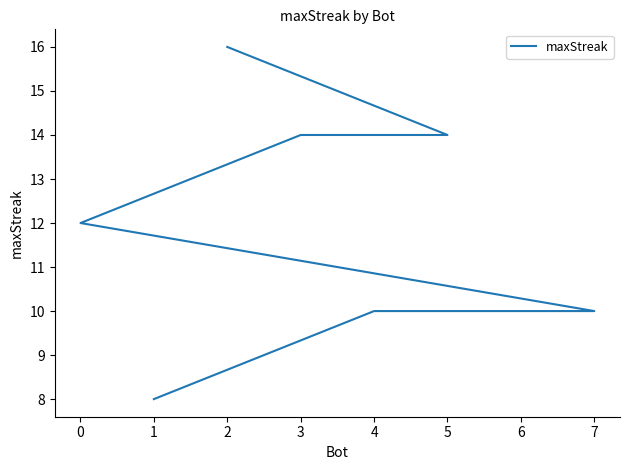

How many lines are shown in the chart?

1